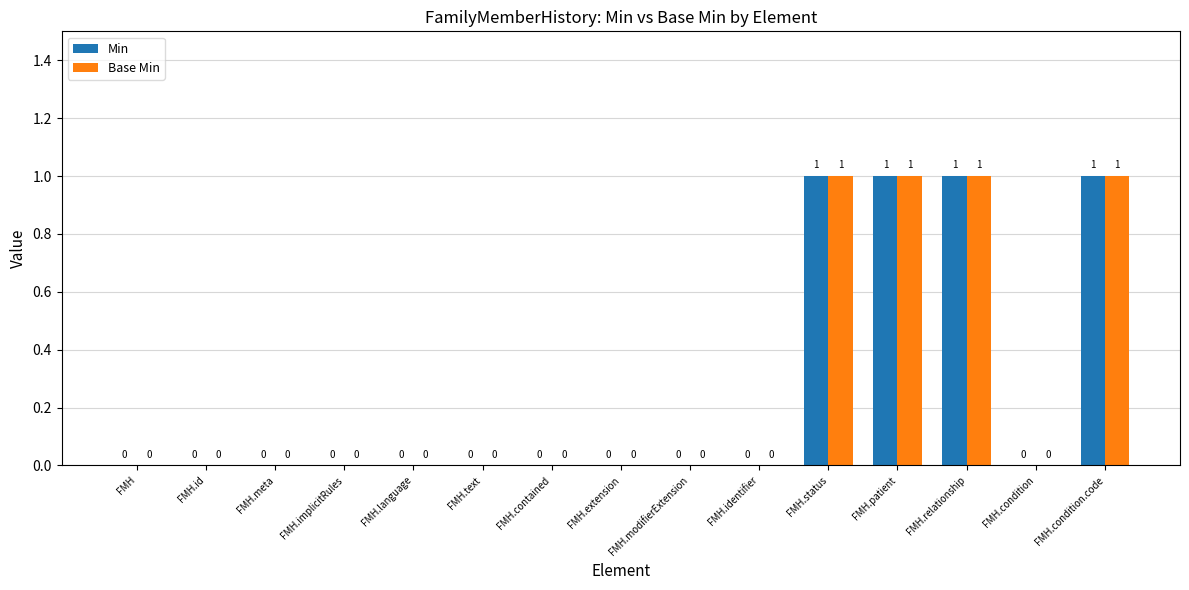

How many Base Min values are between 0 and 1?

15